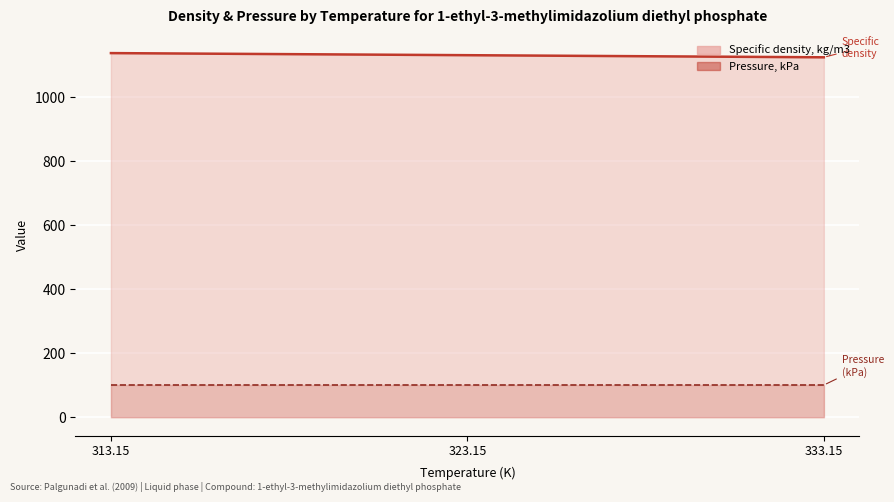

List the labels in order of value, largest first.

313.15, 323.15, 333.15